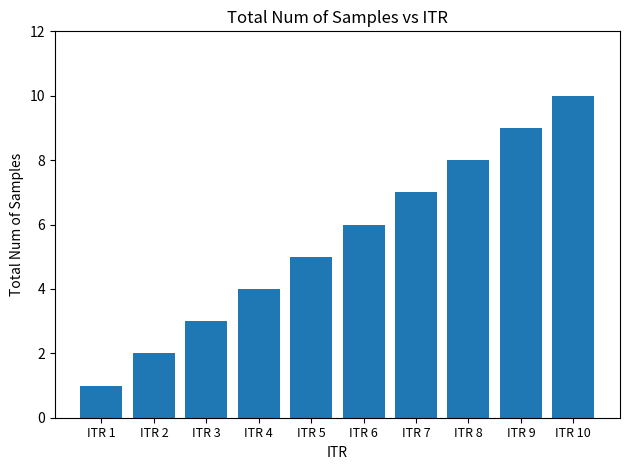

Reading right to left, list all the values displayed in this chart.

ITR 10=10	ITR 9=9	ITR 8=8	ITR 7=7	ITR 6=6	ITR 5=5	ITR 4=4	ITR 3=3	ITR 2=2	ITR 1=1